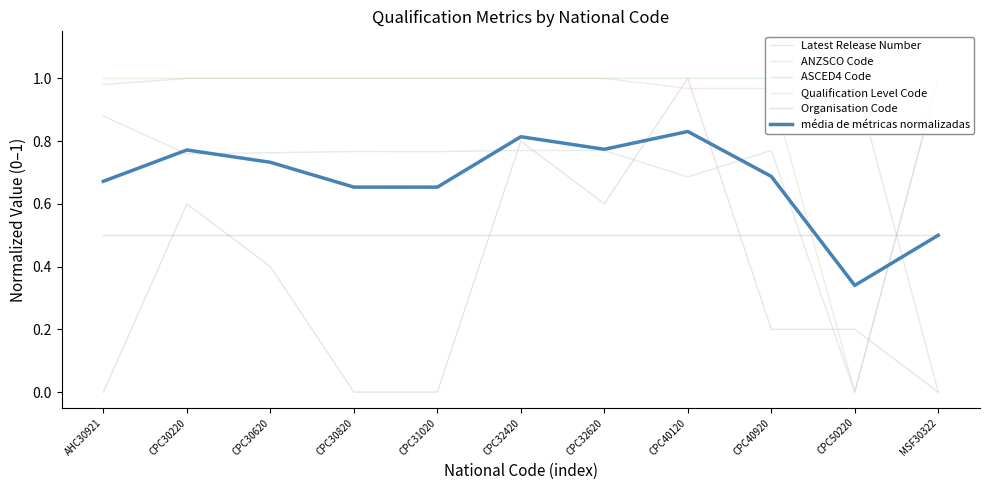

What is the label of the 6th point from the right?

CPC32420